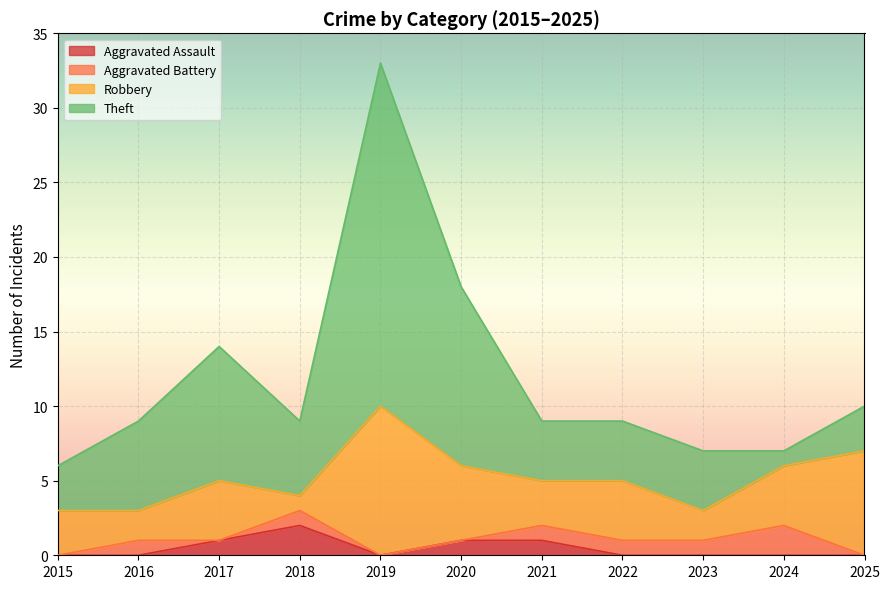

What is the total value across all series at 2020?

18